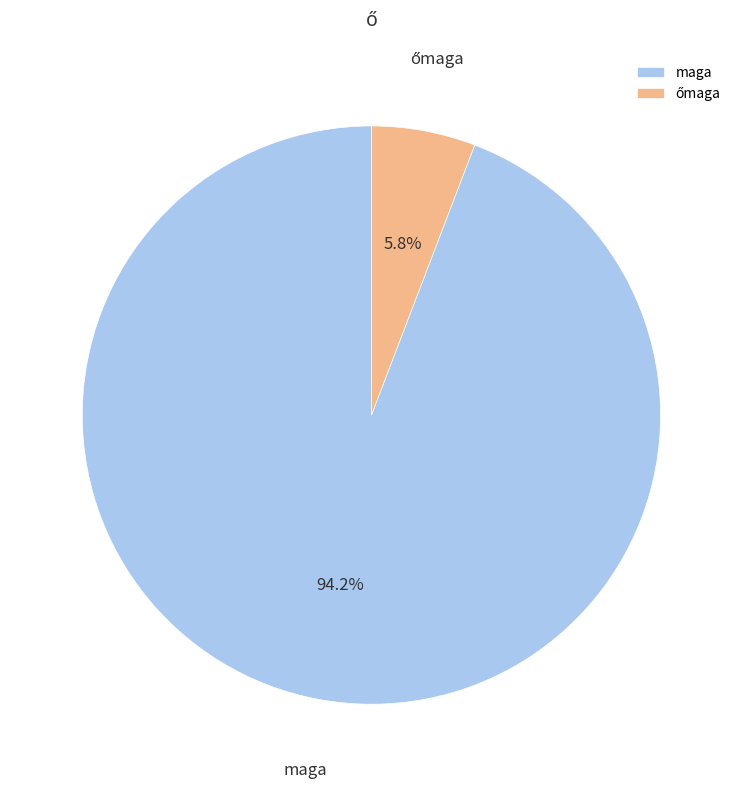

Which category accounts for the majority?

maga